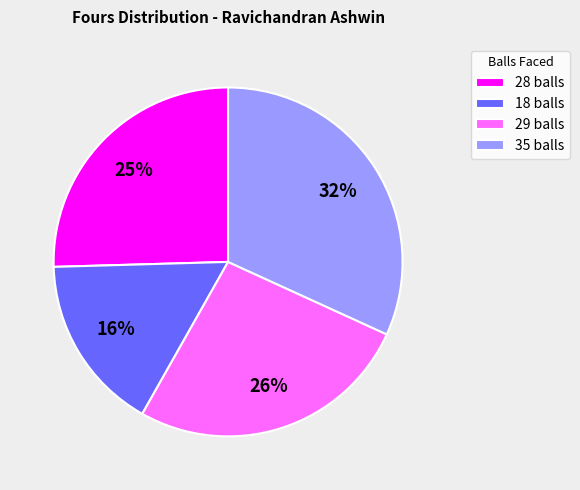

Is the sum of 18 balls and 29 balls greater than half?

No